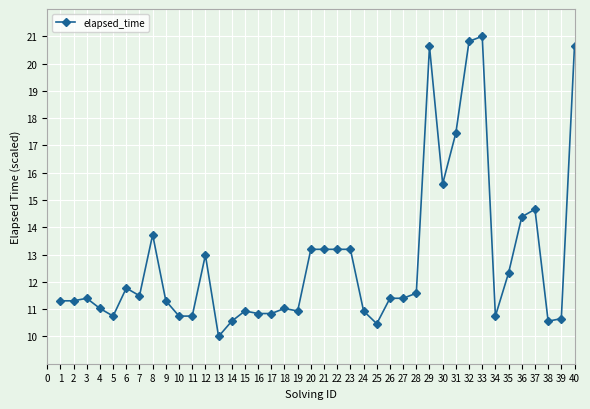

True or false: there are more than 2 points higher than both neighbors.

True